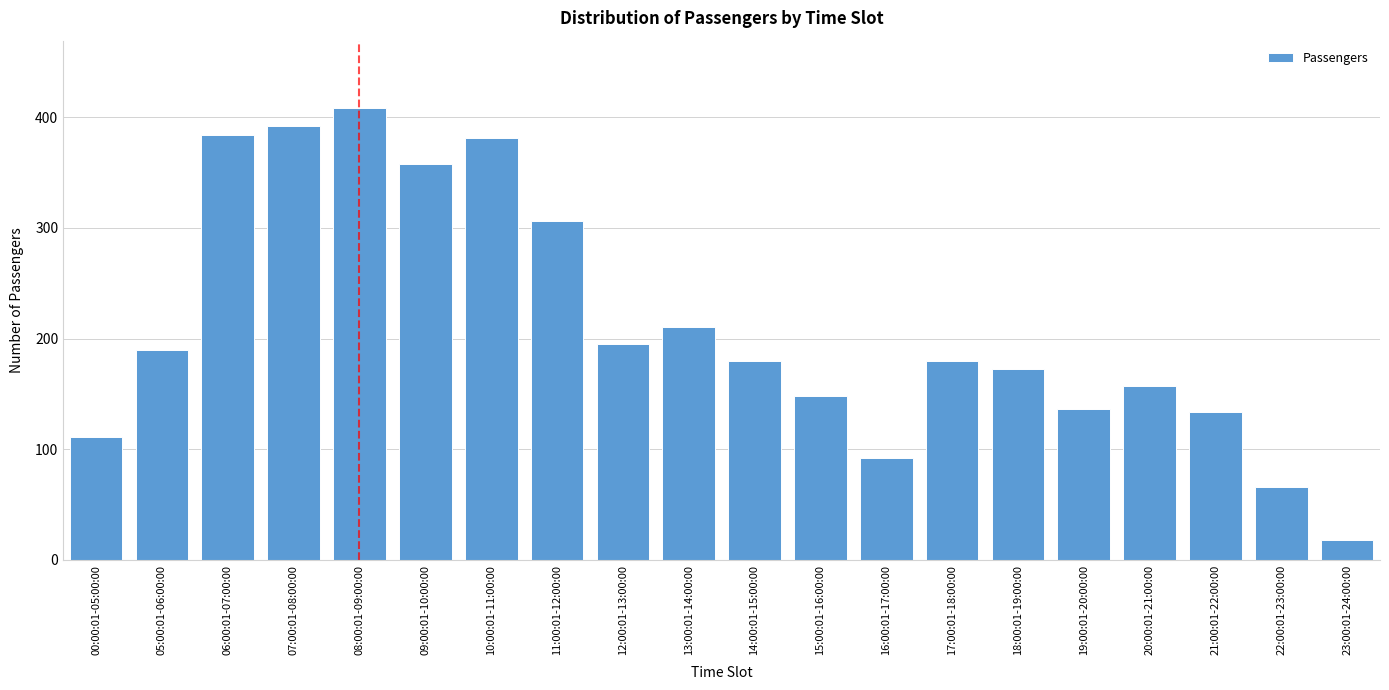

Reading left to right, transcribe all the data shown in this chart.

00:00:01-05:00:00=111	05:00:01-06:00:00=190	06:00:01-07:00:00=384	07:00:01-08:00:00=392	08:00:01-09:00:00=408	09:00:01-10:00:00=358	10:00:01-11:00:00=381	11:00:01-12:00:00=306	12:00:01-13:00:00=195	13:00:01-14:00:00=210	14:00:01-15:00:00=180	15:00:01-16:00:00=148	16:00:01-17:00:00=92	17:00:01-18:00:00=180	18:00:01-19:00:00=172	19:00:01-20:00:00=136	20:00:01-21:00:00=157	21:00:01-22:00:00=134	22:00:01-23:00:00=66	23:00:01-24:00:00=18